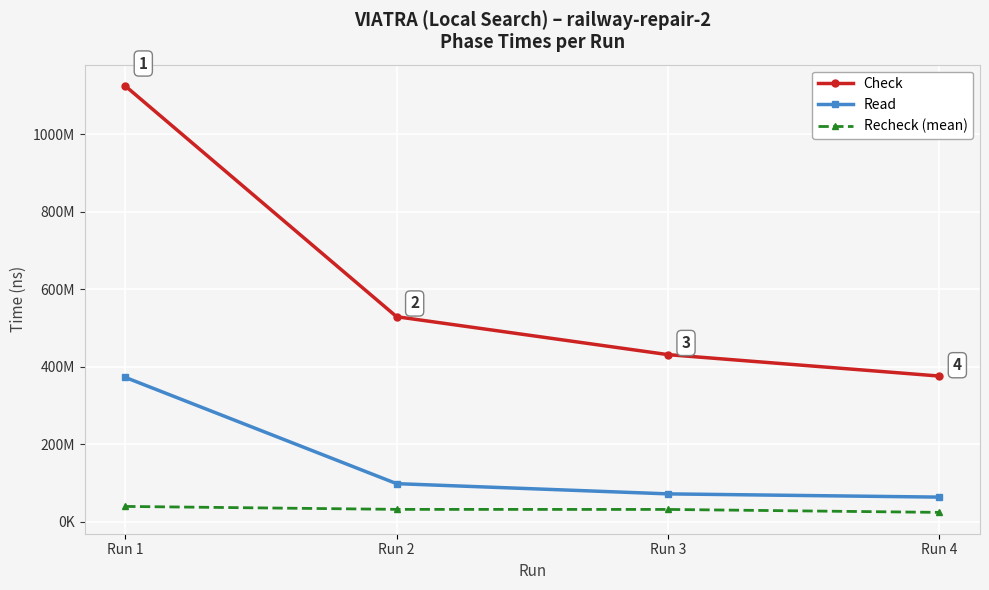

What is the approximate value of Recheck (mean) at Run 3?

32349741.4